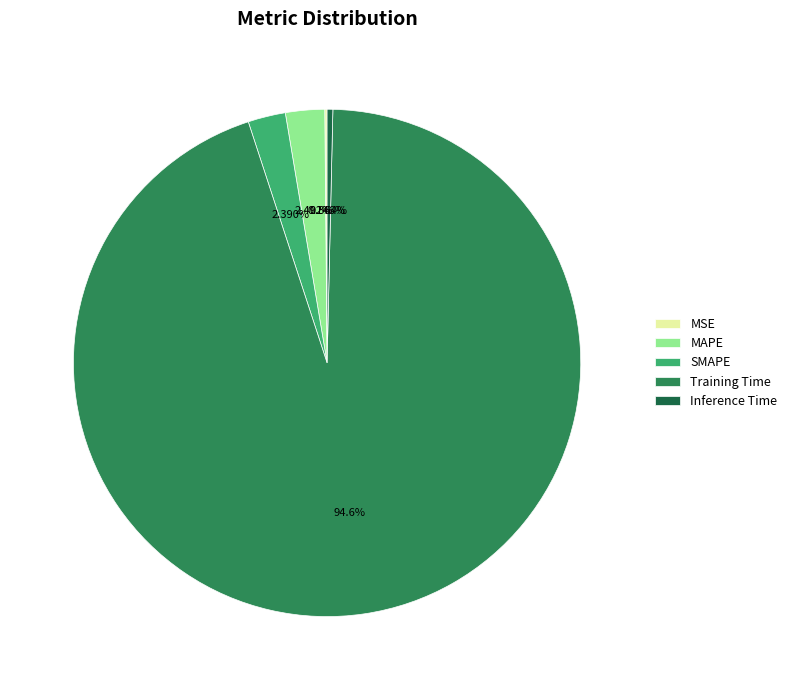

What is the largest slice in the pie chart?

Training Time